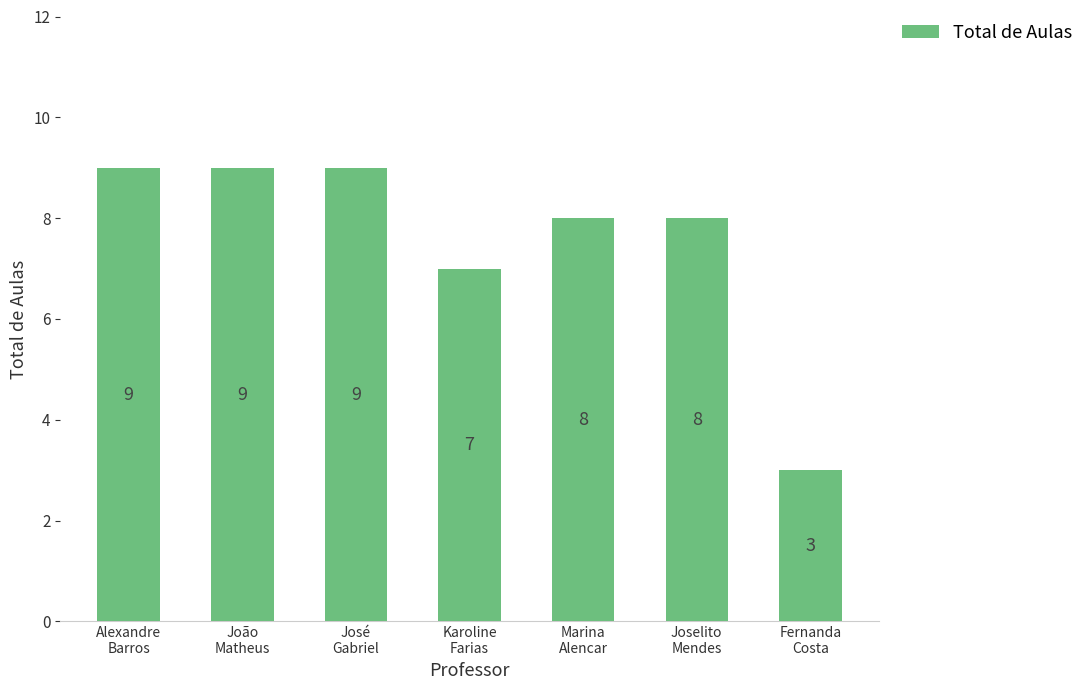

What position from the right is João
Matheus?

6